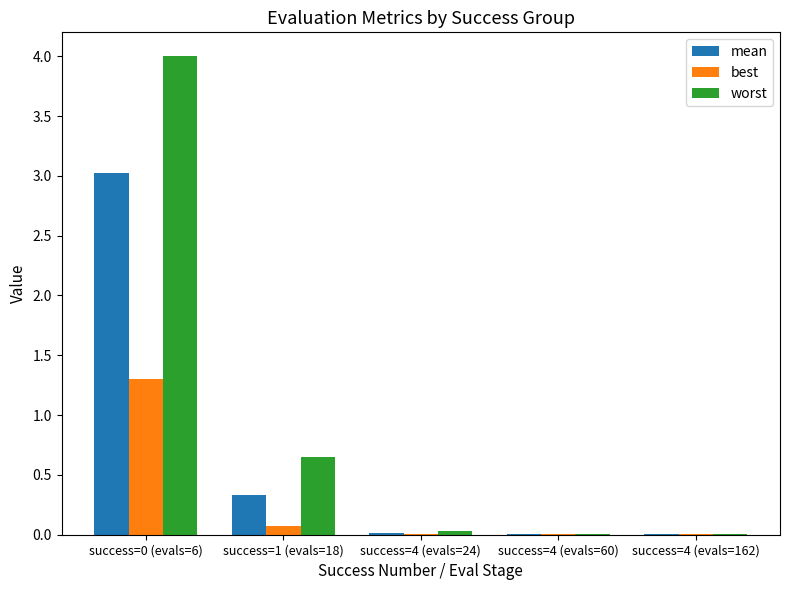

Where is worst nearest to the value 2?

success=1 (evals=18)